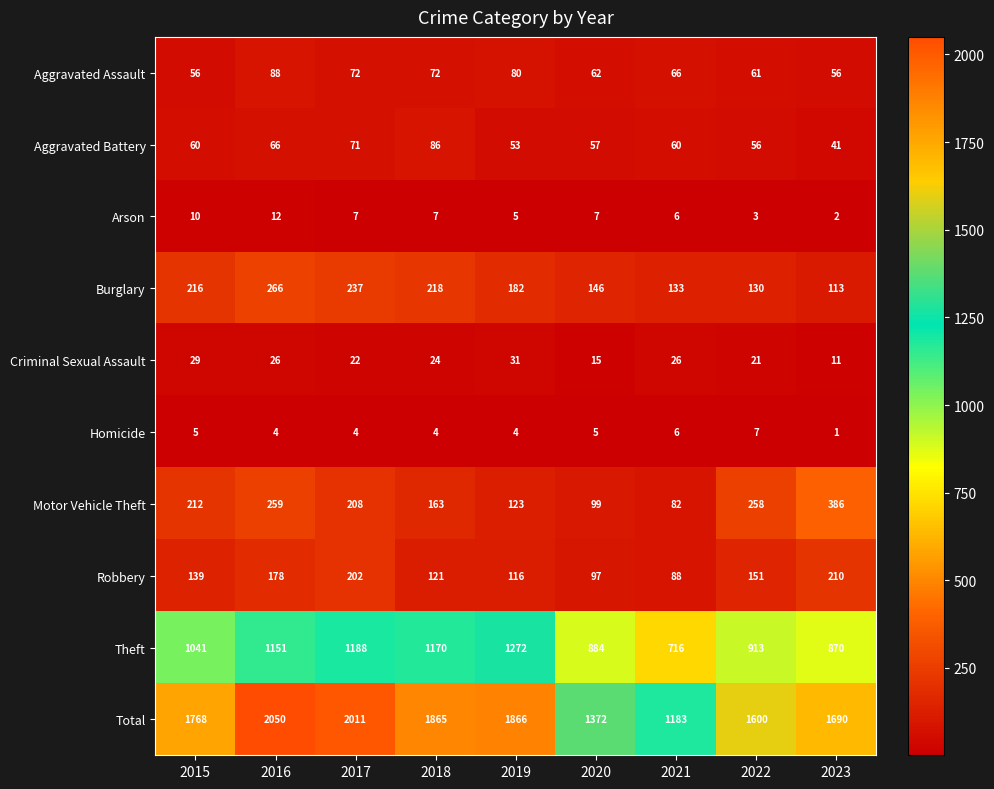

Where is Theft nearest to the value 994?

2015